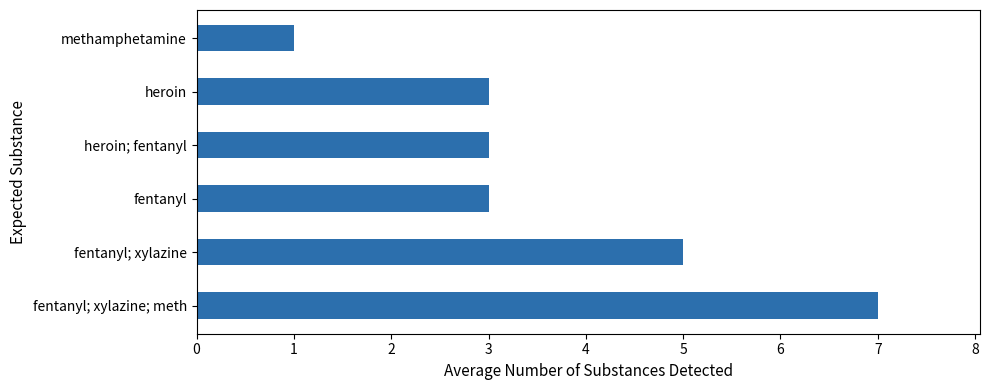

What is the ratio of the value at fentanyl; xylazine; meth to the value at heroin; fentanyl?

2.3